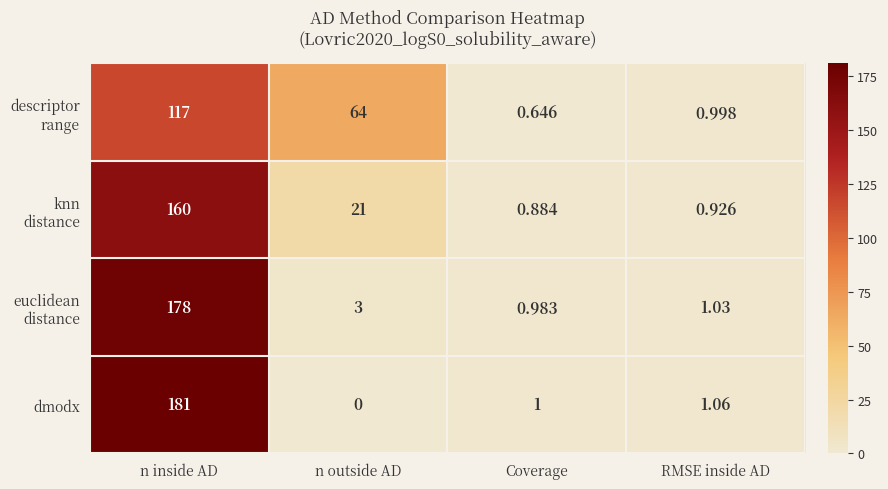

At which label is dmodx closest to 90?

RMSE inside AD